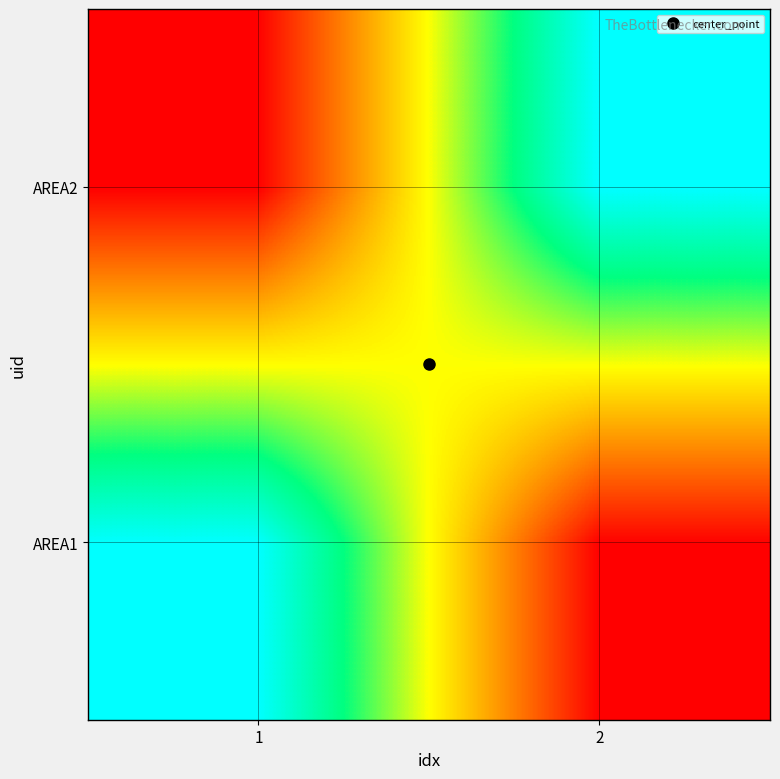

How many categories are shown in the chart?

2